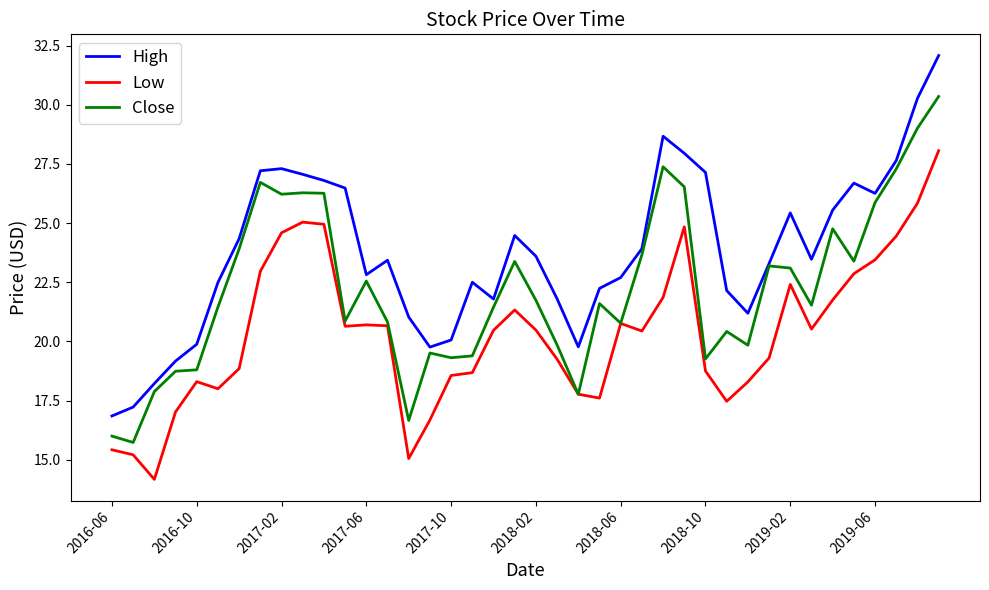

Which series has the largest total across all categories?

High